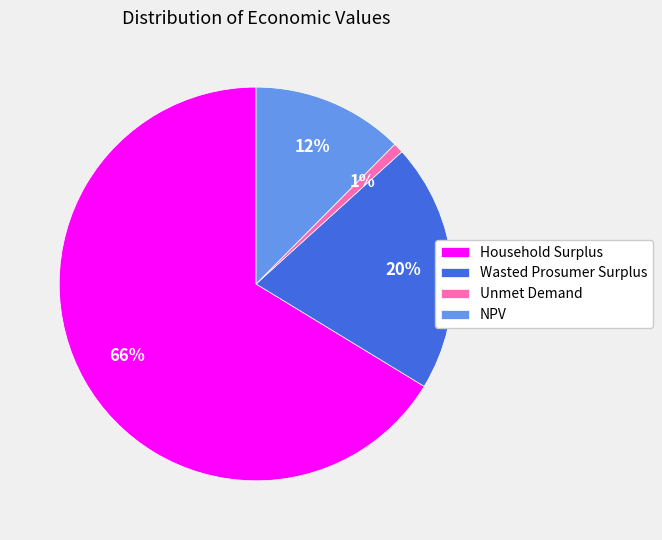

What percentage is the NPV slice, to the nearest percent?

12%